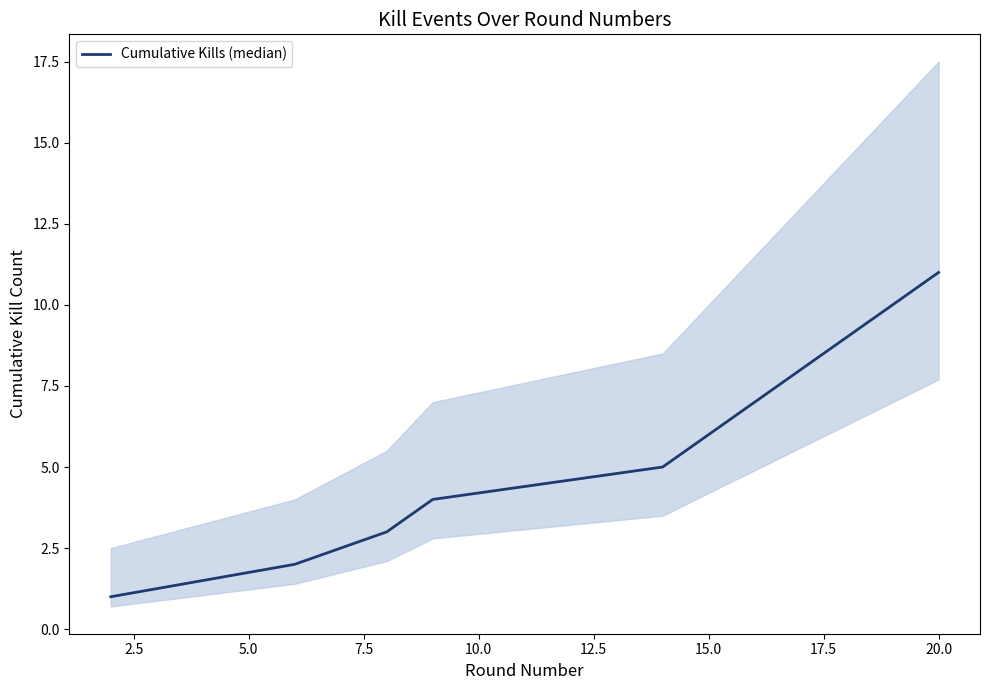

Is it true that the value at 22.5 is 6?

False